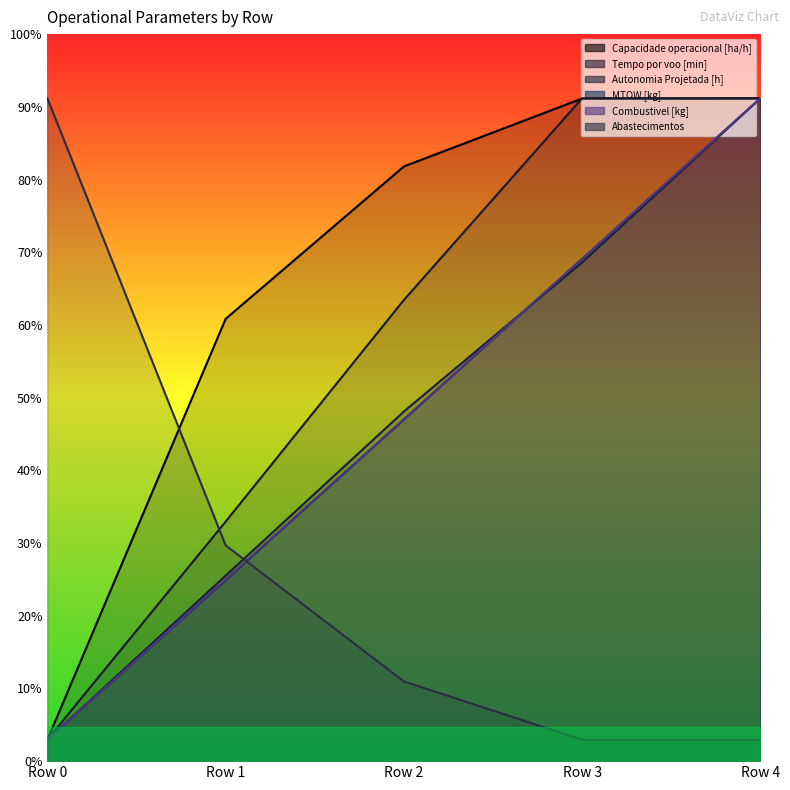

At which label is Combustivel [kg] closest to 80?

Row 2